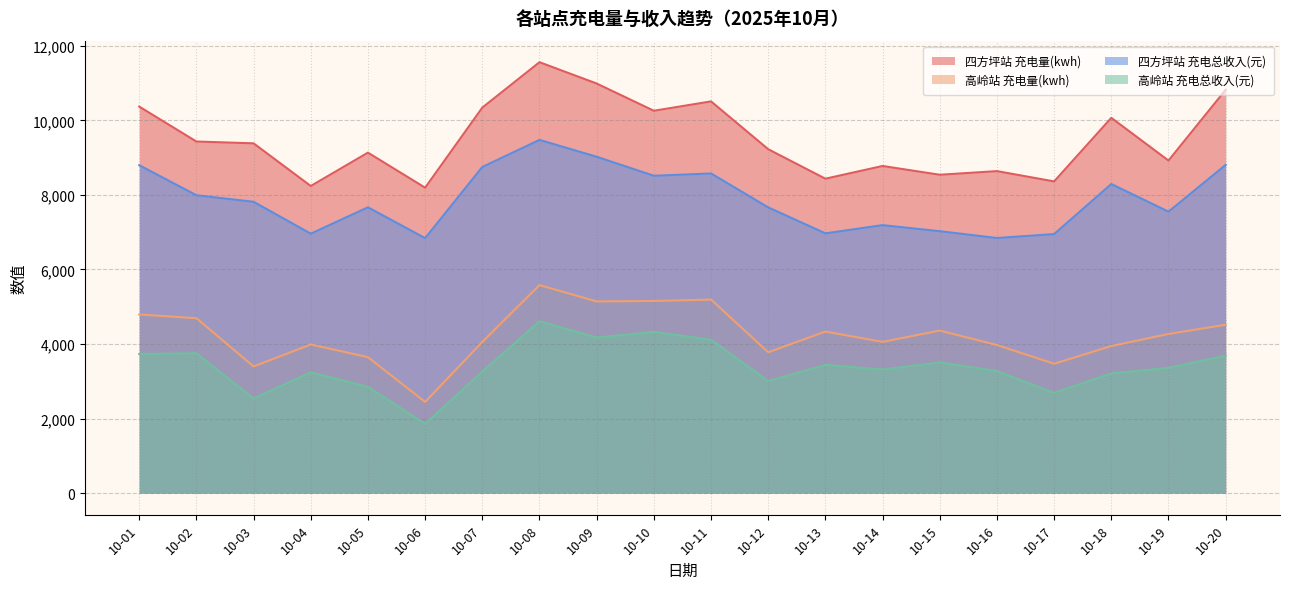

At how many categories does at least one series exceed 3956?

20